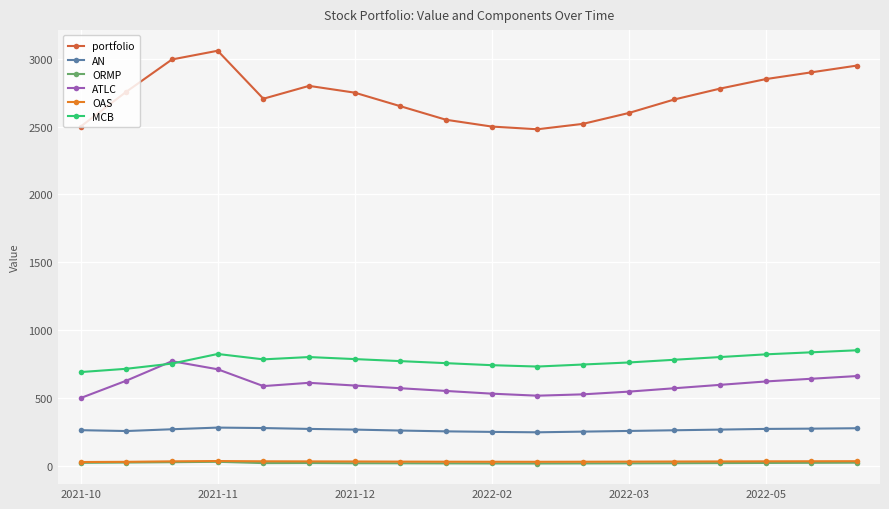

True or false: AN and MCB cross at least once.

False